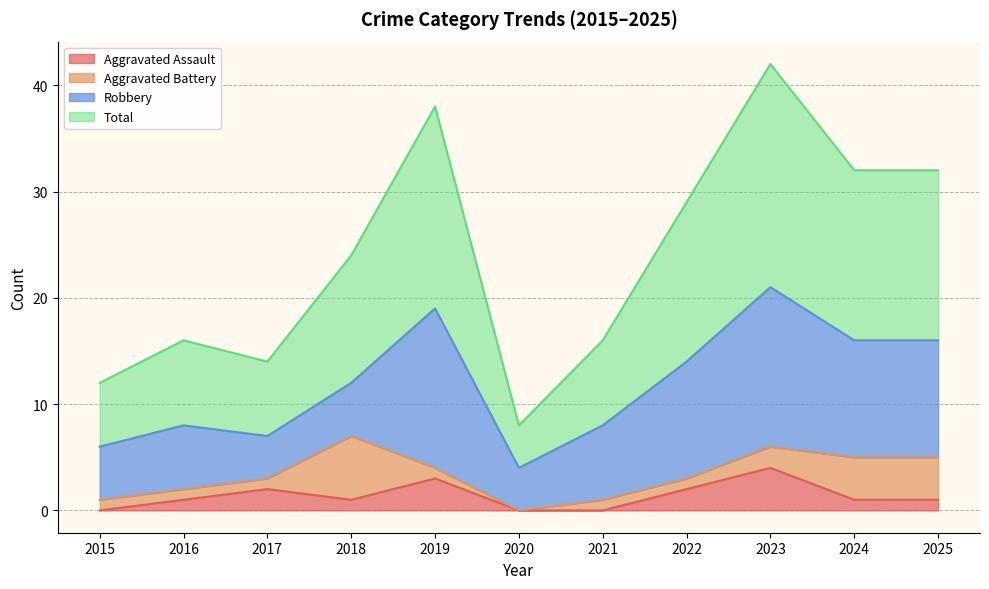

How many lines are shown in the chart?

4